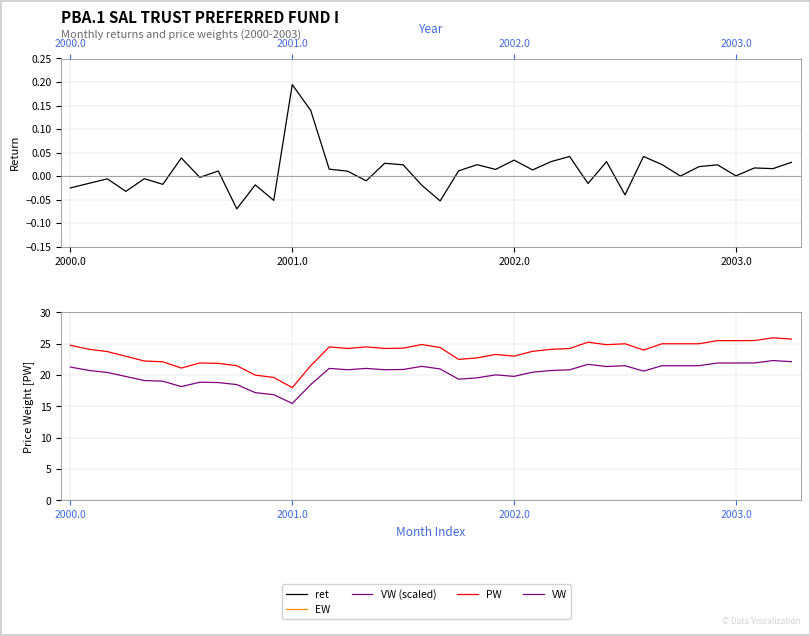

Which category has the lowest value across all series?

9